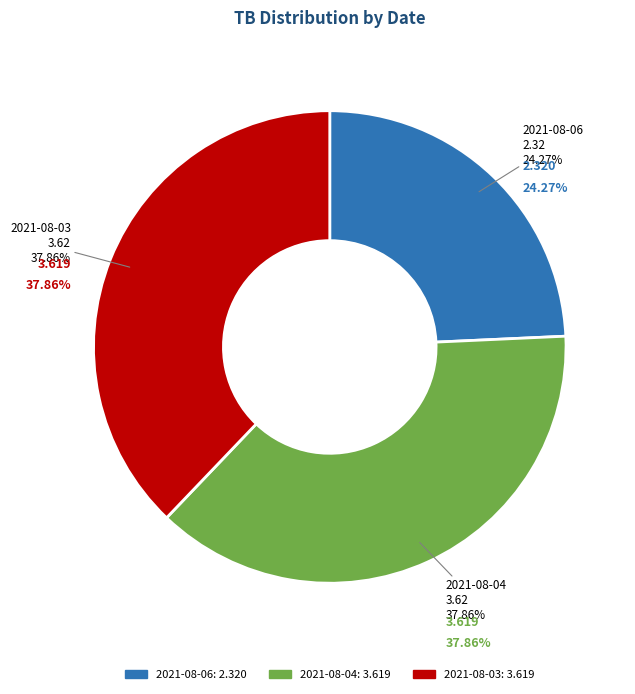

To the nearest percent, what is the combined percentage of 2021-08-06 and 2021-08-03?

62%